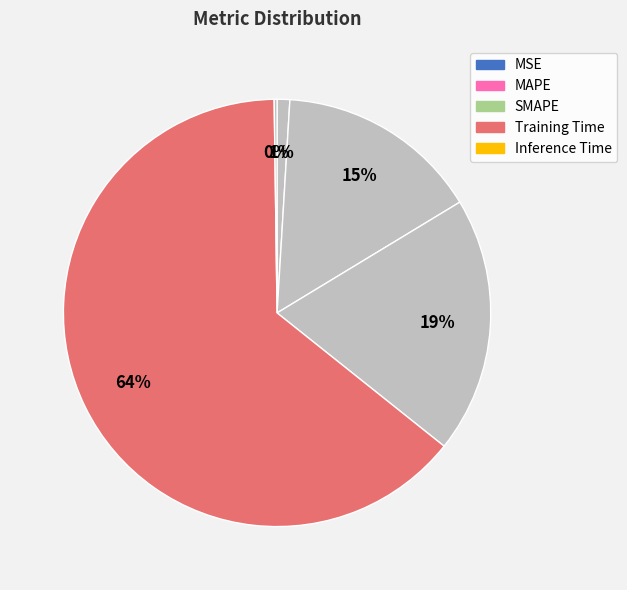

What percentage is the MAPE slice, to the nearest percent?

15%